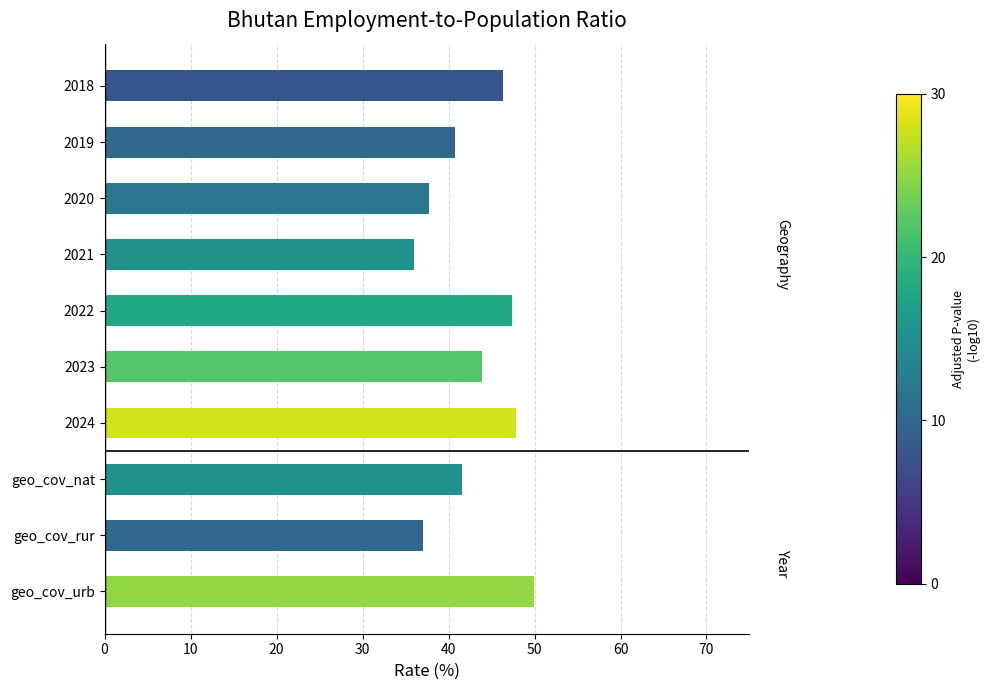

What is the average value?

42.9